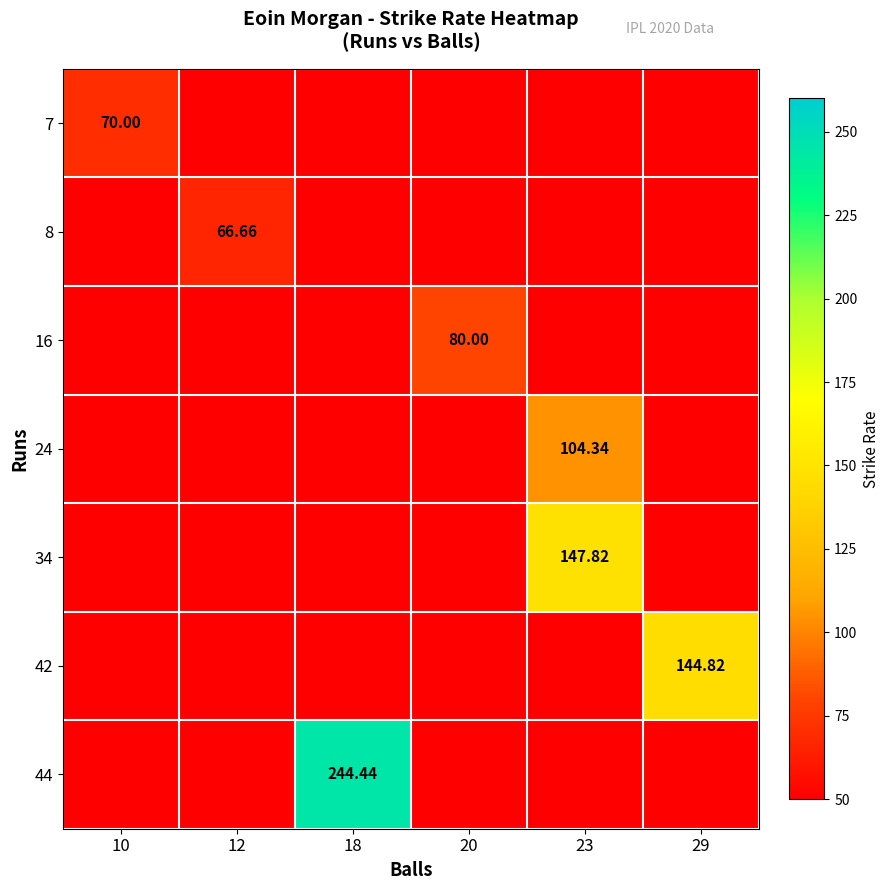

Which series has the largest total across all categories?

44